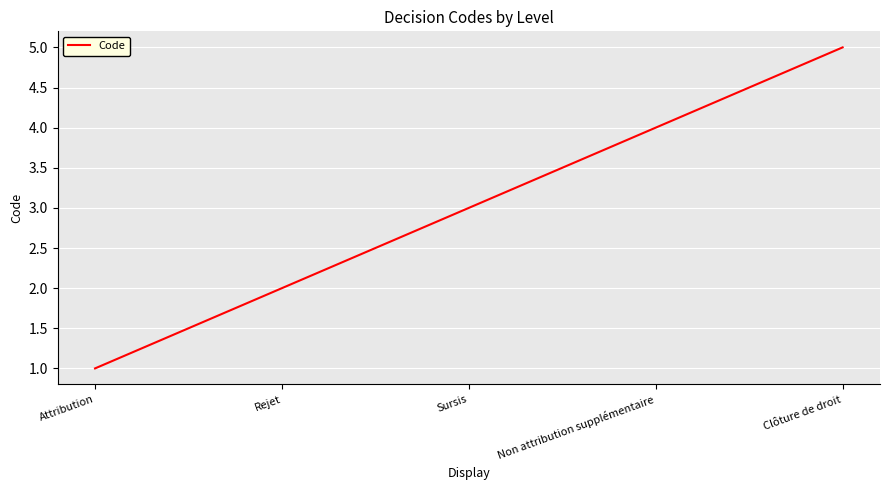

Rank the categories by value from lowest to highest.

Attribution, Rejet, Sursis, Non attribution supplémentaire, Clôture de droit